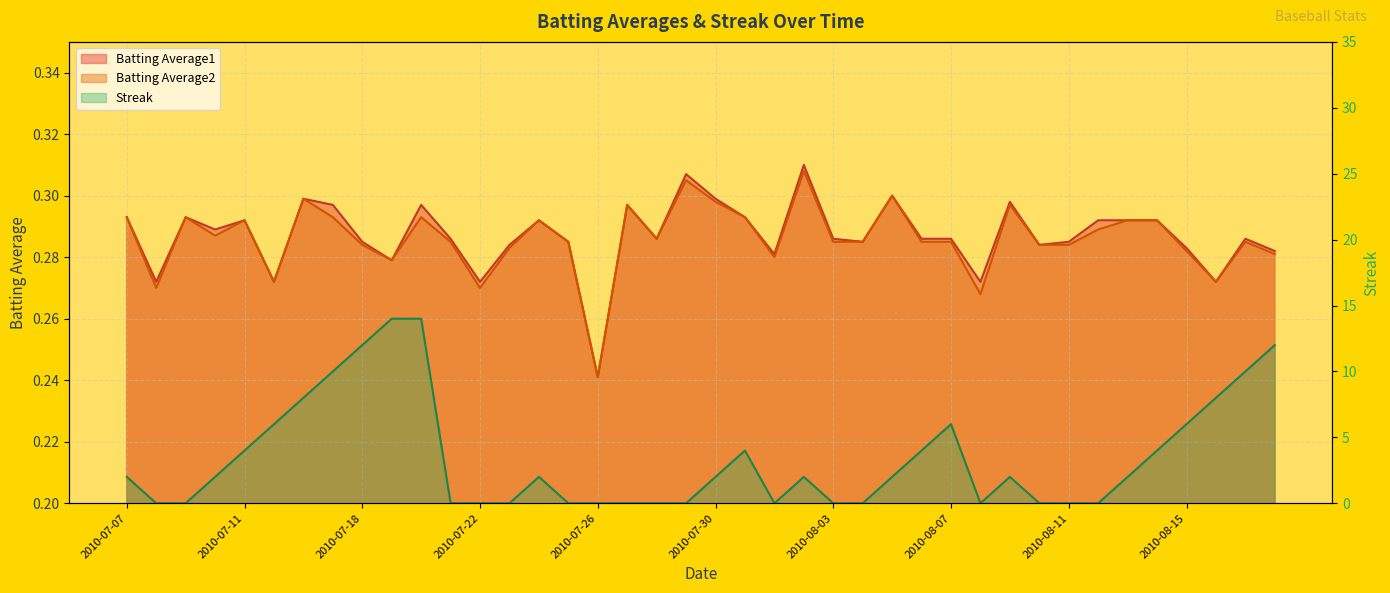

What is the sum of the Batting Average2 values at 2010-08-12 and 2010-07-25?

0.6